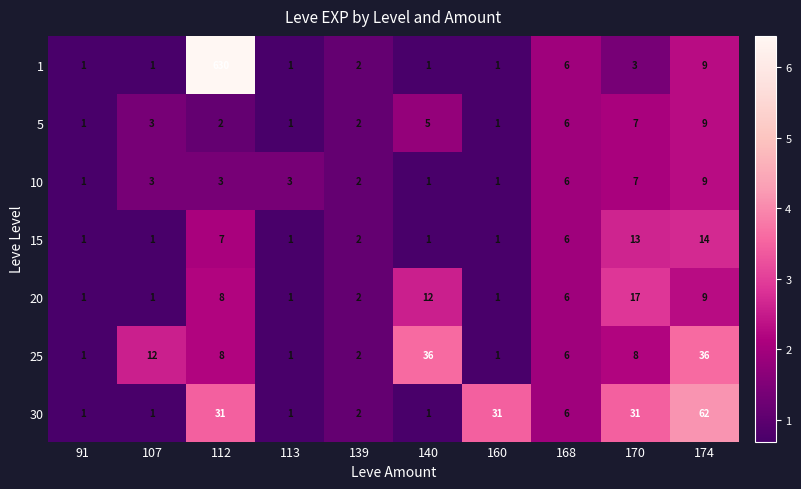

Which series changed the most between 113 and 170?

30